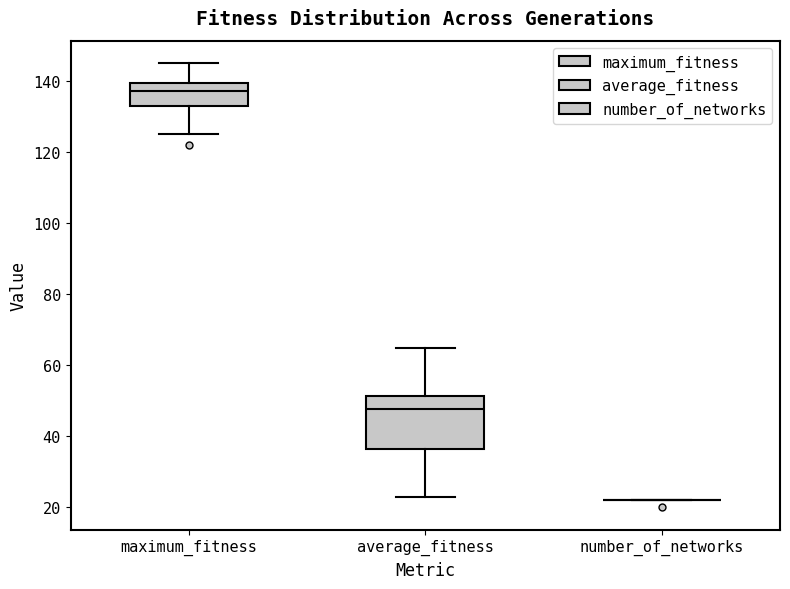

Where does the upper whisker of the box for maximum_fitness end on the y-axis? The values are not printed on the chart, so give them approximately, as read against the axis.

146